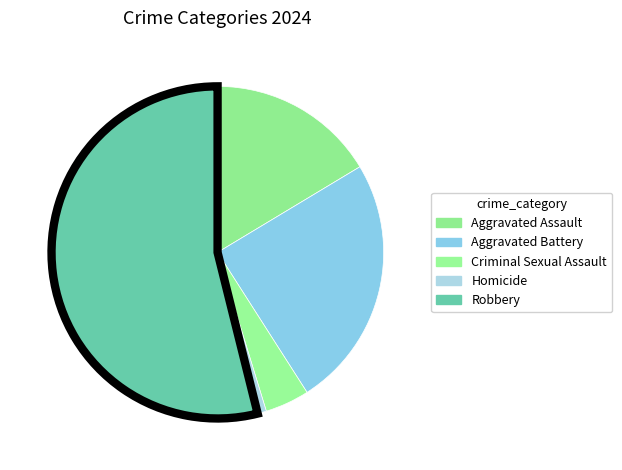

Rank the categories by value from lowest to highest.

Homicide, Criminal Sexual Assault, Aggravated Assault, Aggravated Battery, Robbery